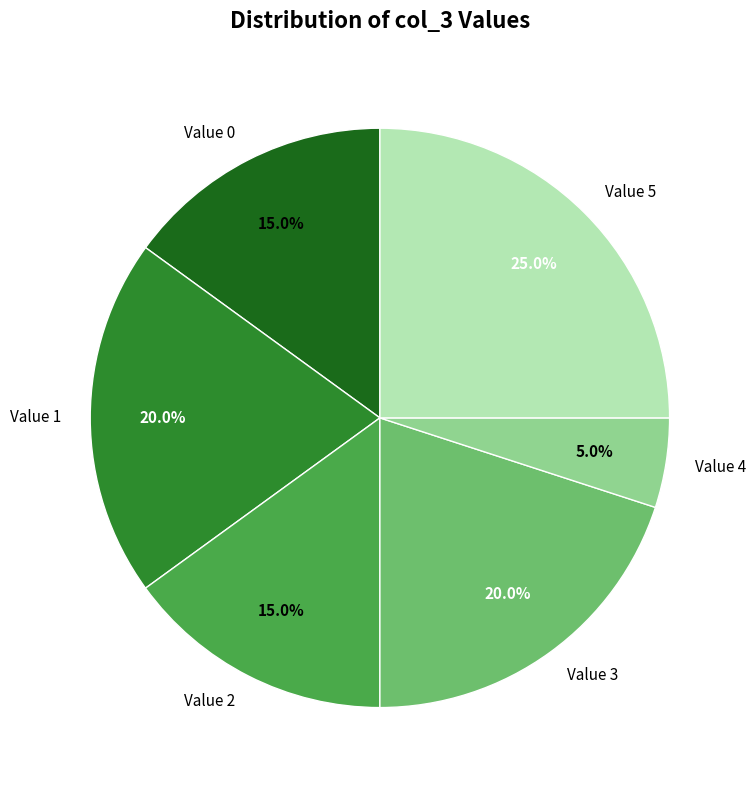

To the nearest percent, what is the difference between the Value 2 and Value 5 slice percentages?

10%